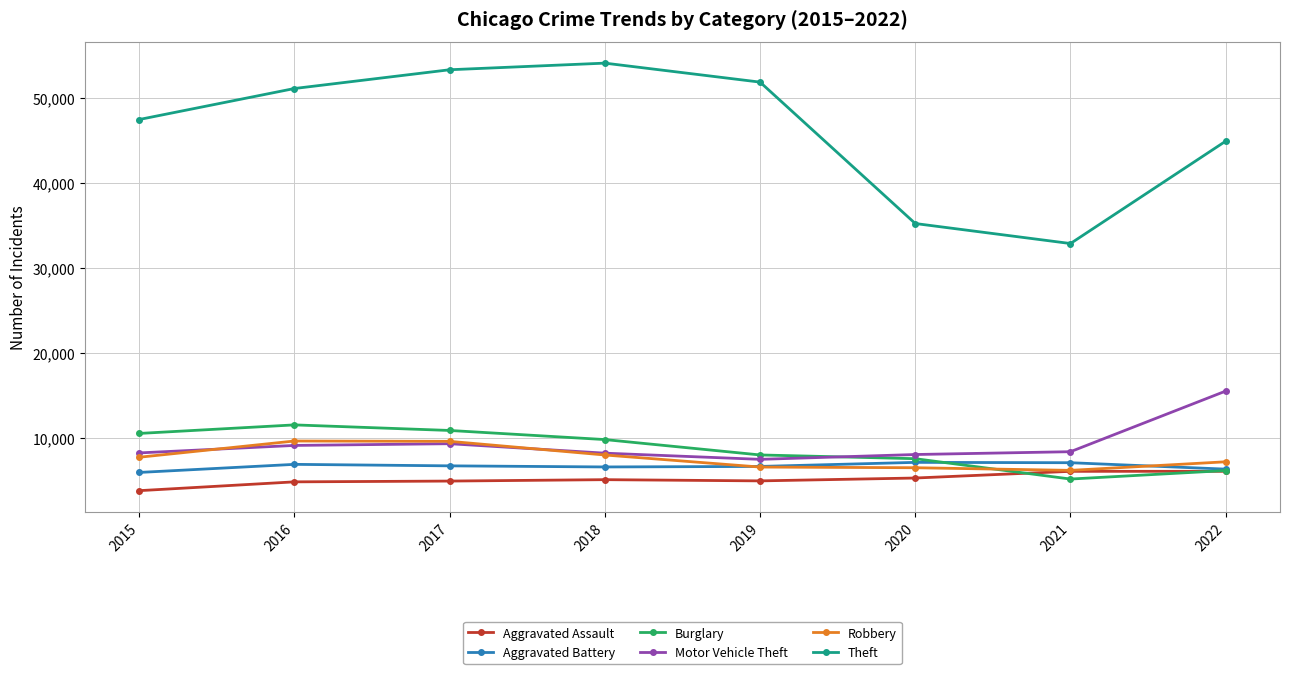

Does the chart display data point markers on the line(s)?

Yes